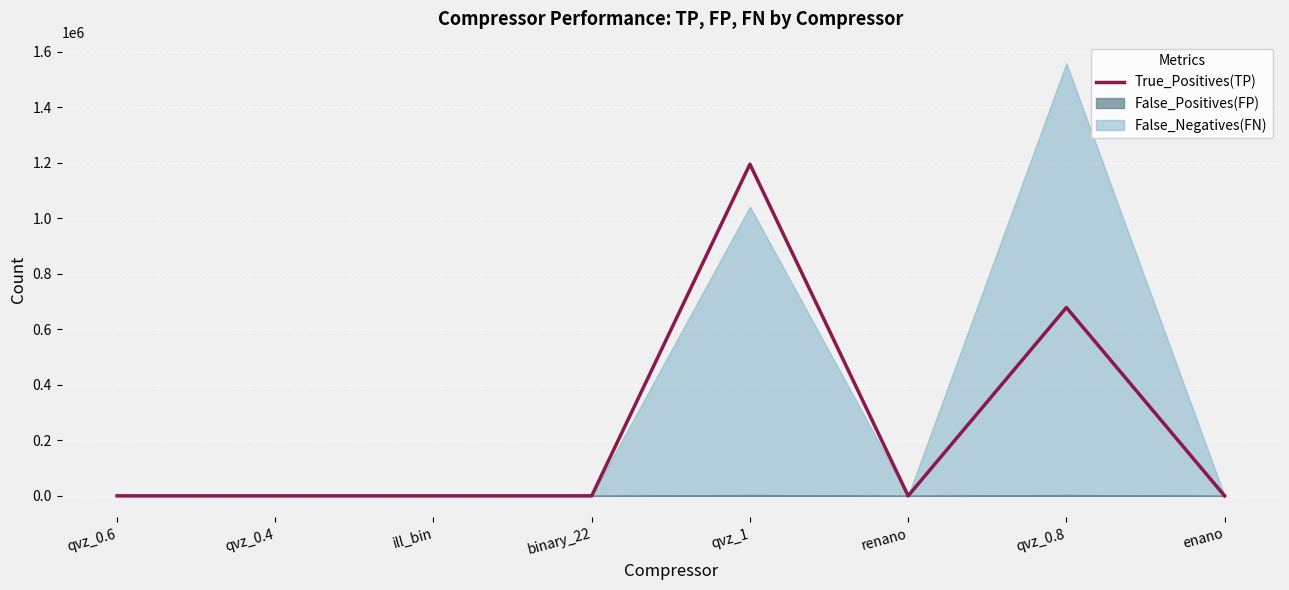

How many interior local valleys (lower than both neighbors) does the data have?

1